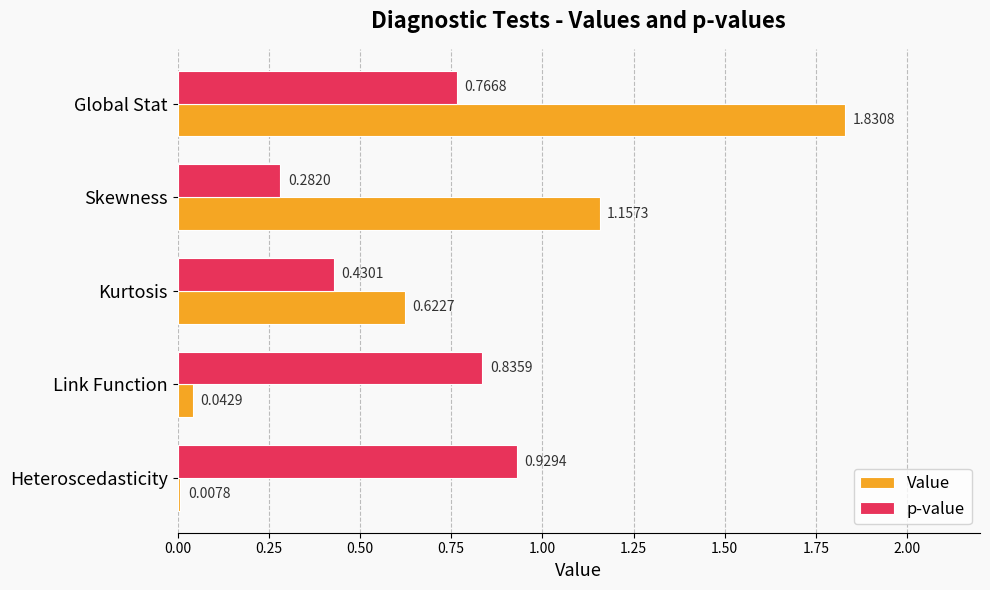

Which series changed the most between Skewness and Kurtosis?

Value